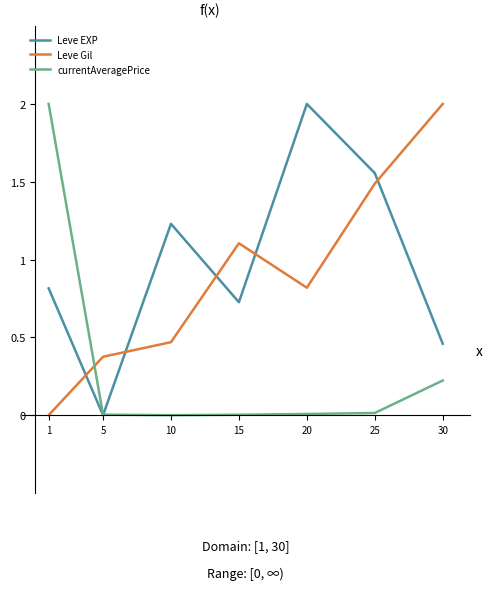

The Leve EXP series shows 0.8 at 5. True or false?

False